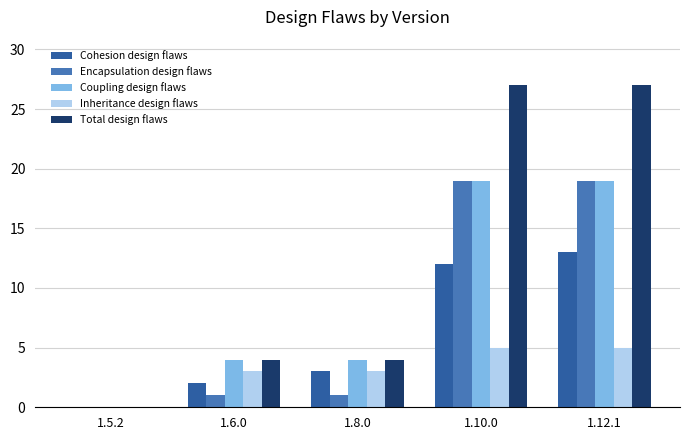

Count the number of categories in the chart.

5